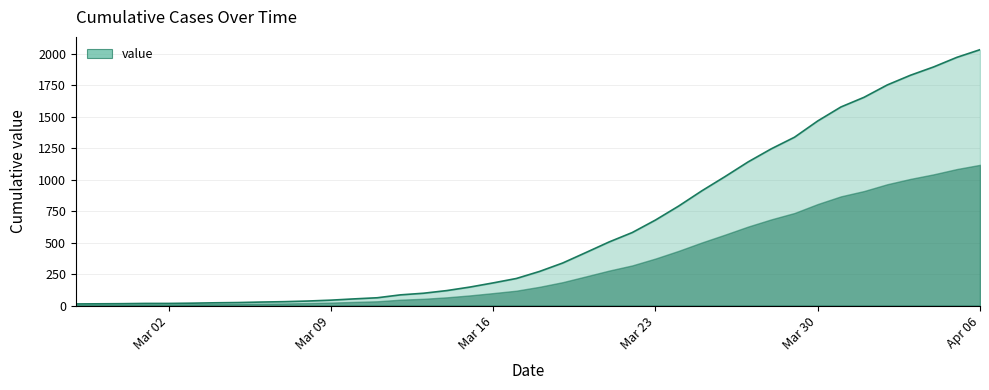

What is the maximum value shown in the chart?

2032